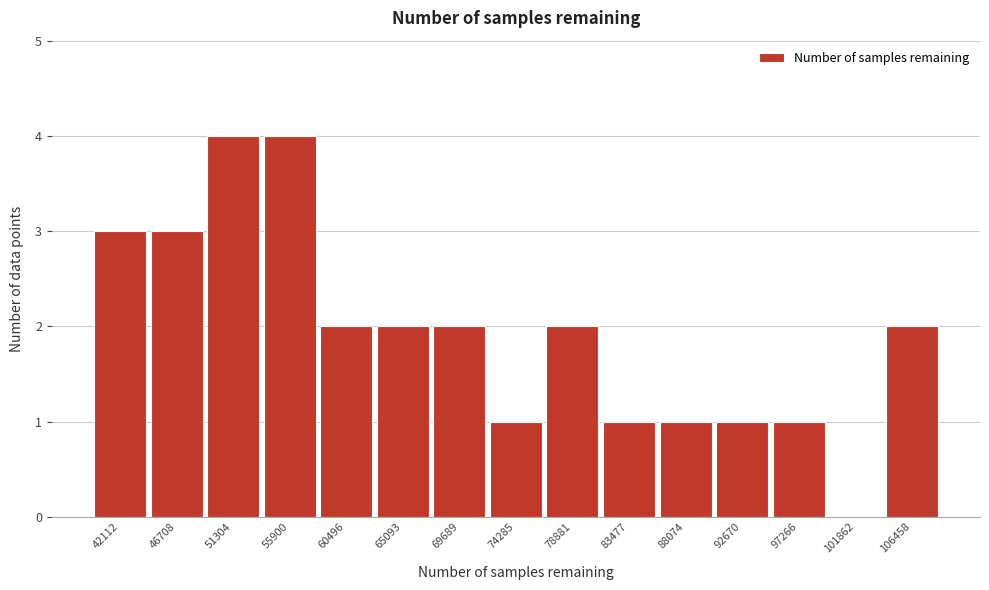

Reading right to left, extract all data points from this chart.

106458=2	101862=0	97266=1	92670=1	88074=1	83477=1	78881=2	74285=1	69689=2	65093=2	60496=2	55900=4	51304=4	46708=3	42112=3